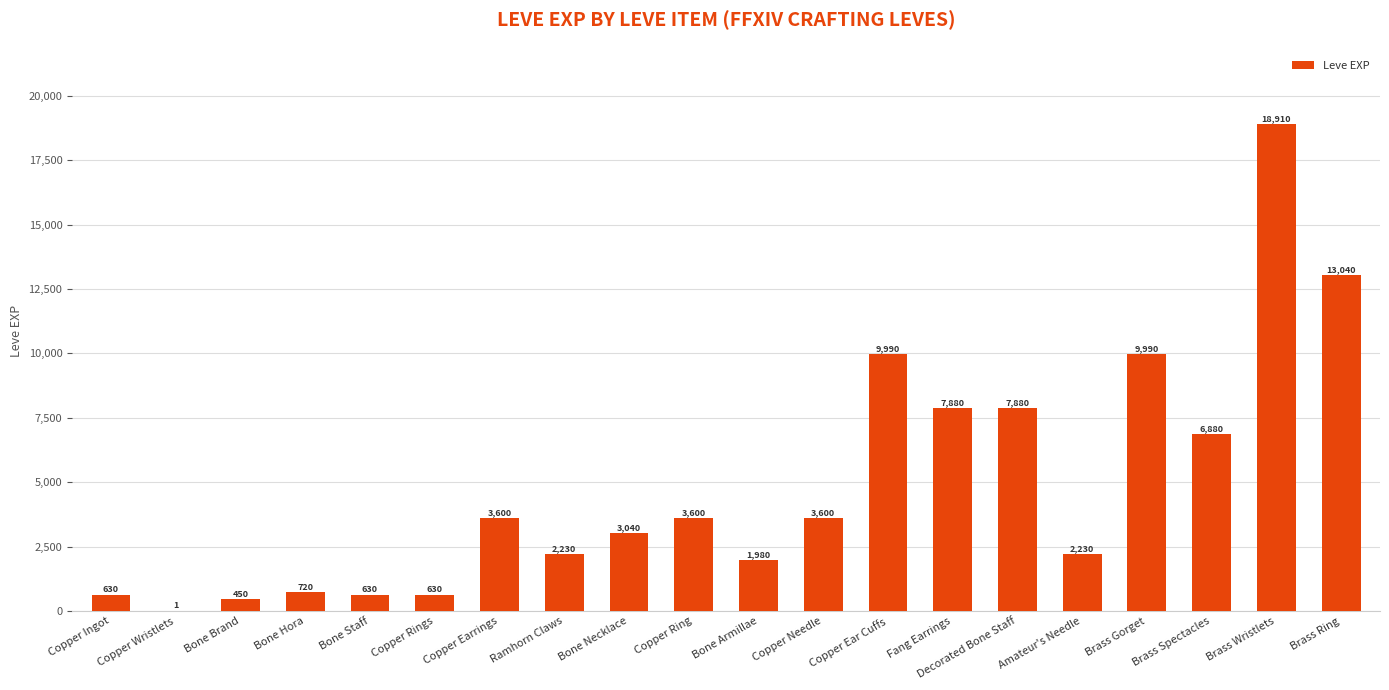

What is the approximate value at Copper Ring, to the nearest 100?

3600